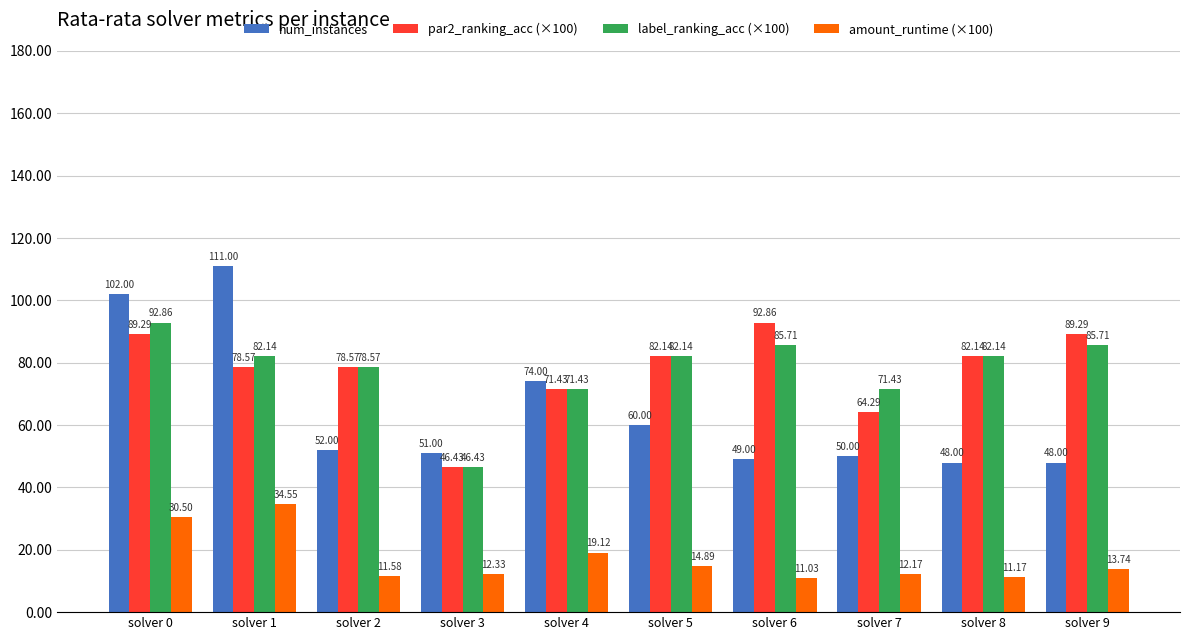

At solver 0, list the series in order from smallest to largest.

amount_runtime (×100), par2_ranking_acc (×100), label_ranking_acc (×100), num_instances